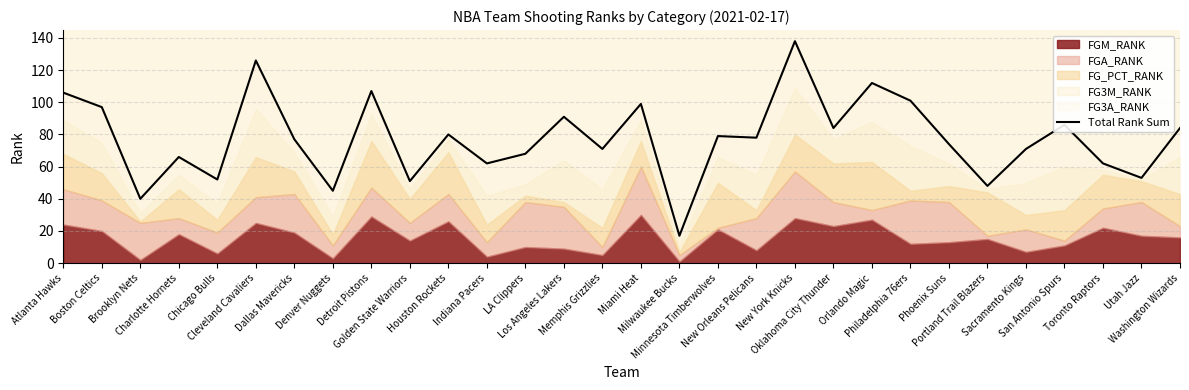

Reading left to right, transcribe all the data shown in this chart.

Atlanta Hawks=106	Boston Celtics=97	Brooklyn Nets=40	Charlotte Hornets=66	Chicago Bulls=52	Cleveland Cavaliers=126	Dallas Mavericks=77	Denver Nuggets=45	Detroit Pistons=107	Golden State Warriors=51	Houston Rockets=80	Indiana Pacers=62	LA Clippers=68	Los Angeles Lakers=91	Memphis Grizzlies=71	Miami Heat=99	Milwaukee Bucks=17	Minnesota Timberwolves=79	New Orleans Pelicans=78	New York Knicks=138	Oklahoma City Thunder=84	Orlando Magic=112	Philadelphia 76ers=101	Phoenix Suns=74	Portland Trail Blazers=48	Sacramento Kings=71	San Antonio Spurs=86	Toronto Raptors=62	Utah Jazz=53	Washington Wizards=84